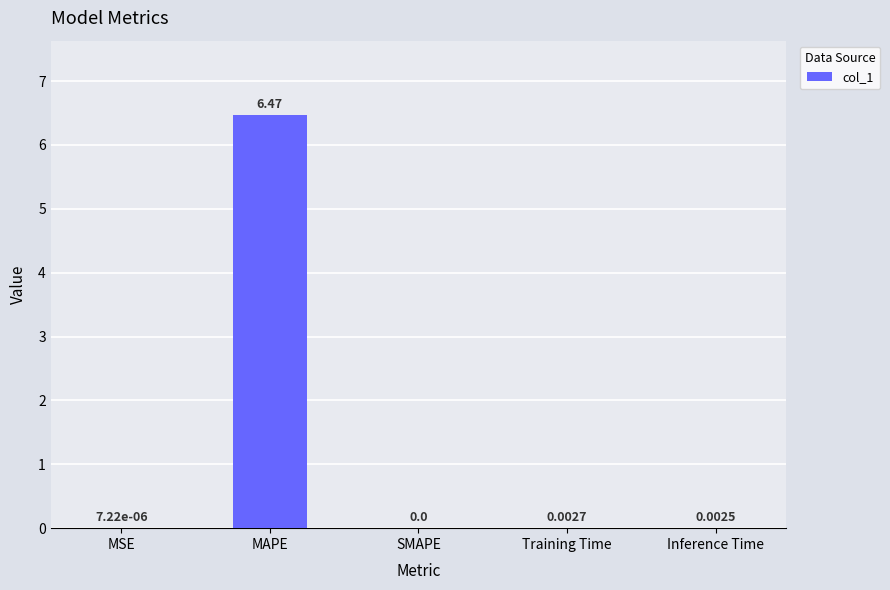

Which has a higher value, MAPE or SMAPE?

MAPE